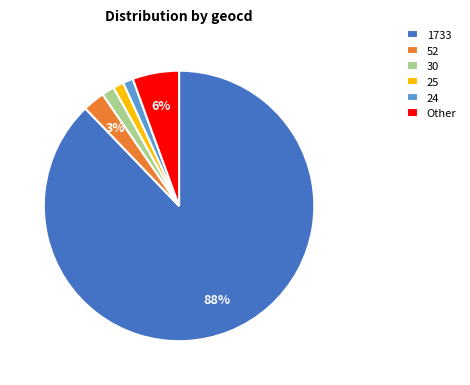

Count the number of slices in the pie.

6